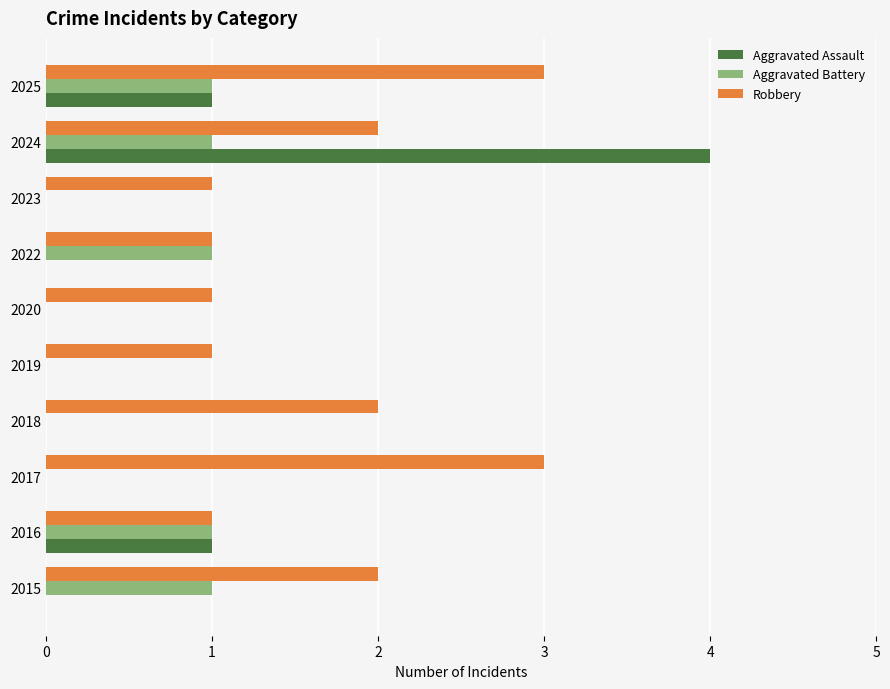

What is the total value across all series at 2015?

3